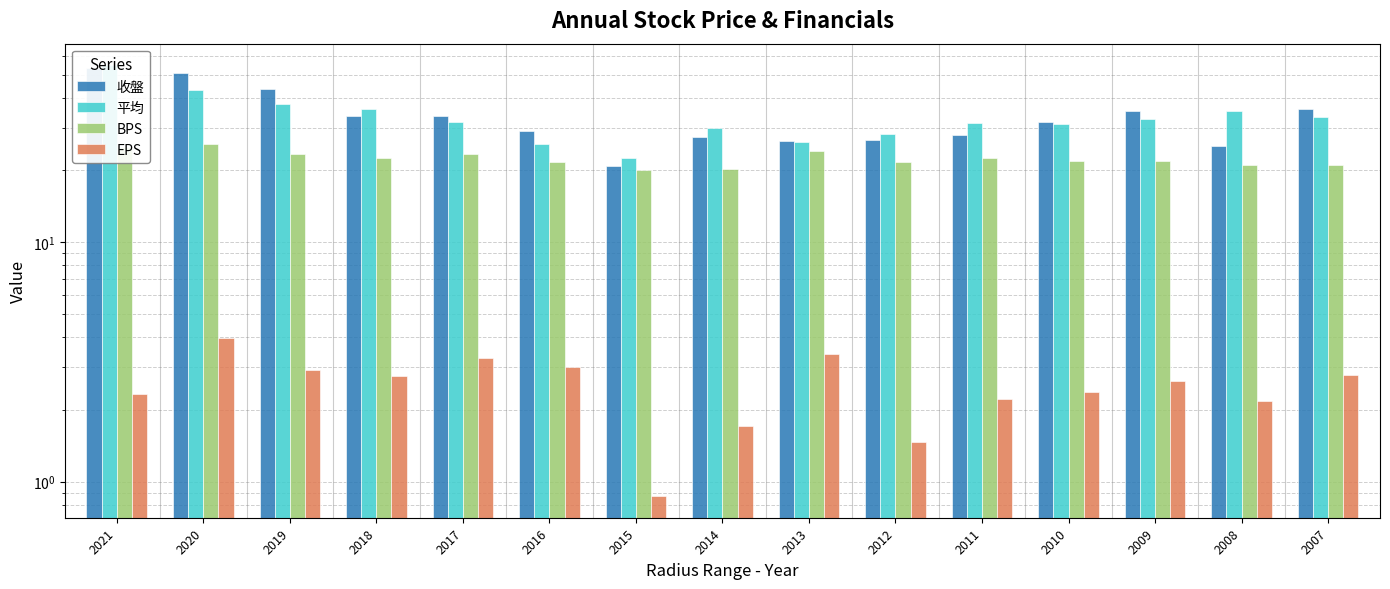

What is the sum of the EPS values at 2016 and 2017?

6.3